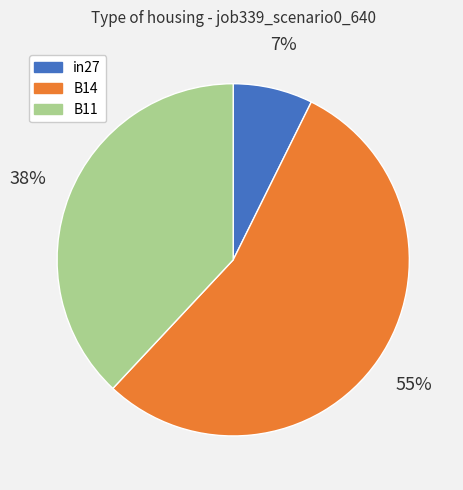

Combined, do B14 and B11 account for over 50%?

Yes